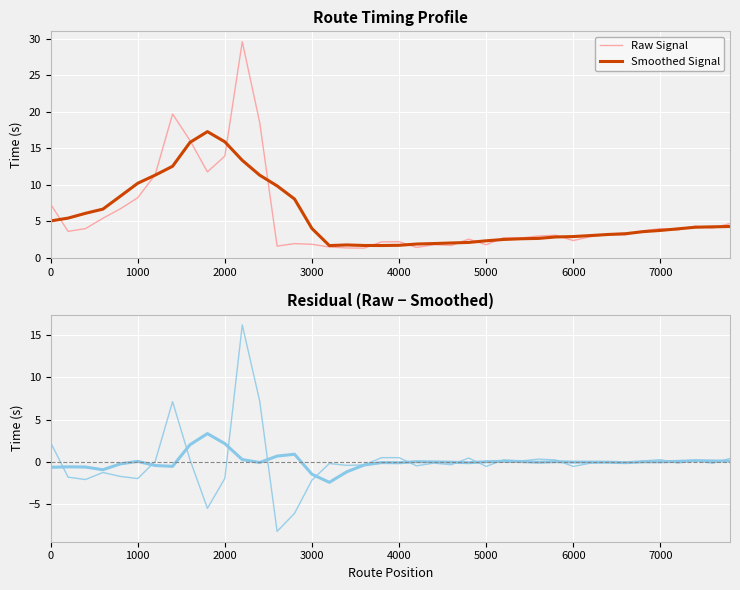

What is the difference between the highest and lowest values at 17?

3.0